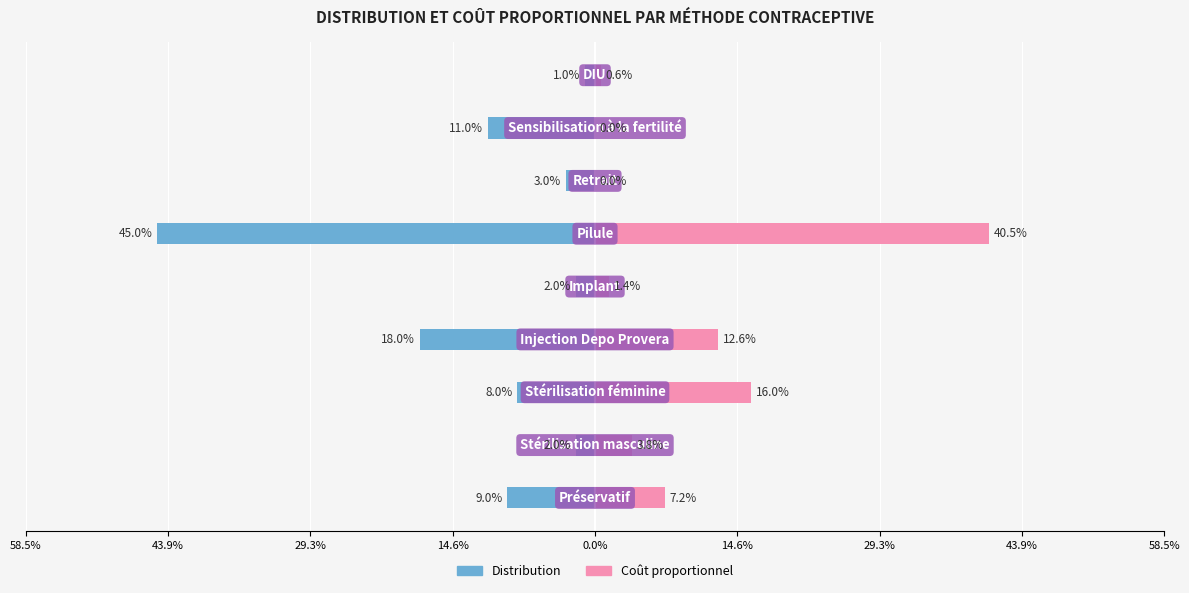

True or false: Distribution has a value of -0.0 at 0.0%.

True